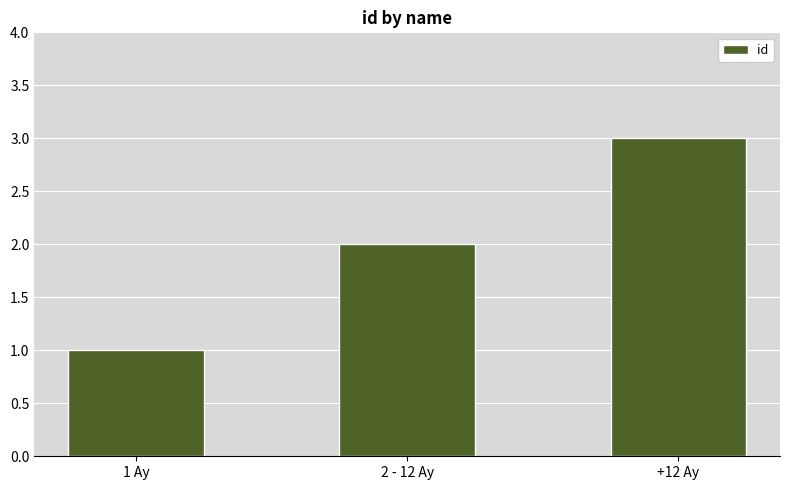

Reading right to left, extract all data points from this chart.

3	2	1